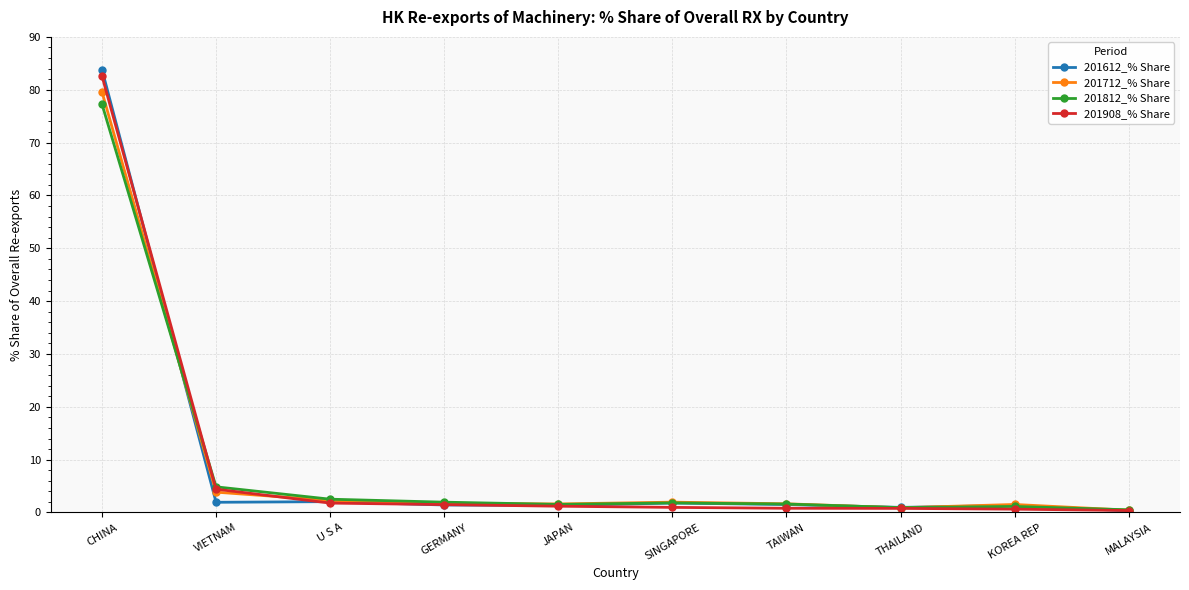

The value of 201612_% Share at VIETNAM is 1.9. True or false?

True